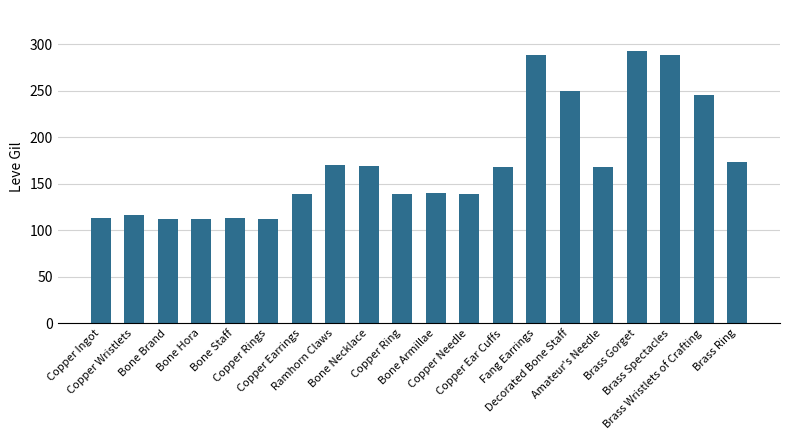

What is the ratio of the value at Brass Spectacles to the value at Brass Ring?

1.7